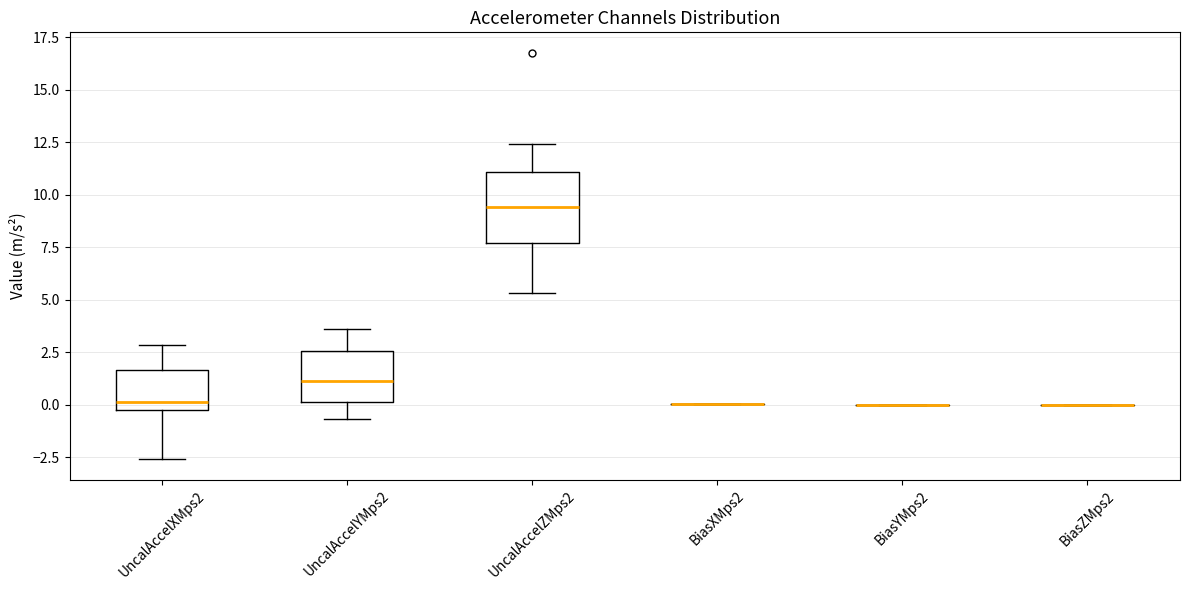

Comparing the boxes themselves (not the whiskers), which one is the tallest?

UncalAccelZMps2